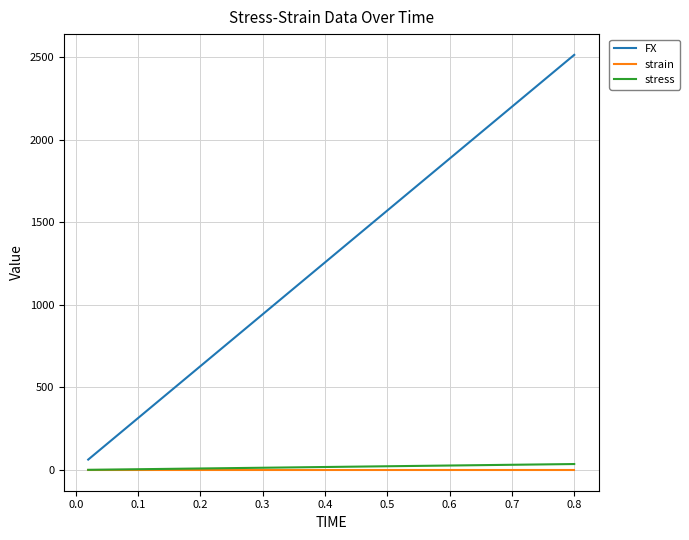

What is the greatest value displayed?

2514.7